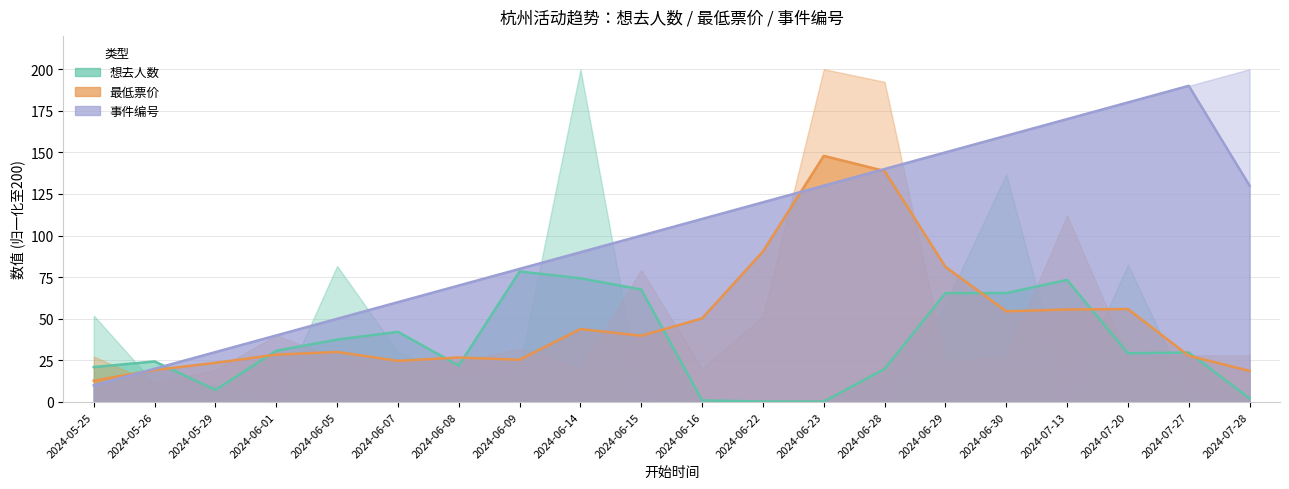

Which series has the largest total across all categories?

事件编号